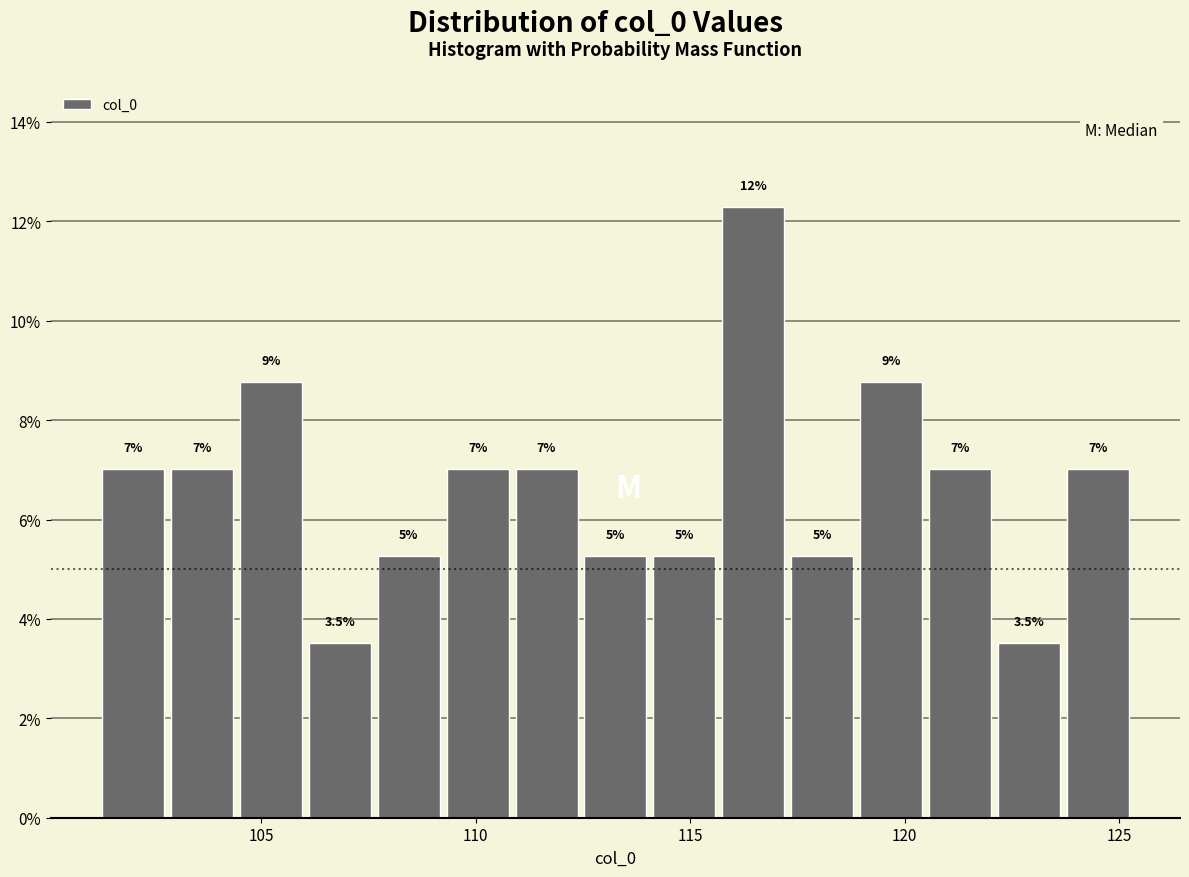

Around what value on the x-axis is the tallest bar? Give the approximate position of its centre, as read against the axis.

116.5